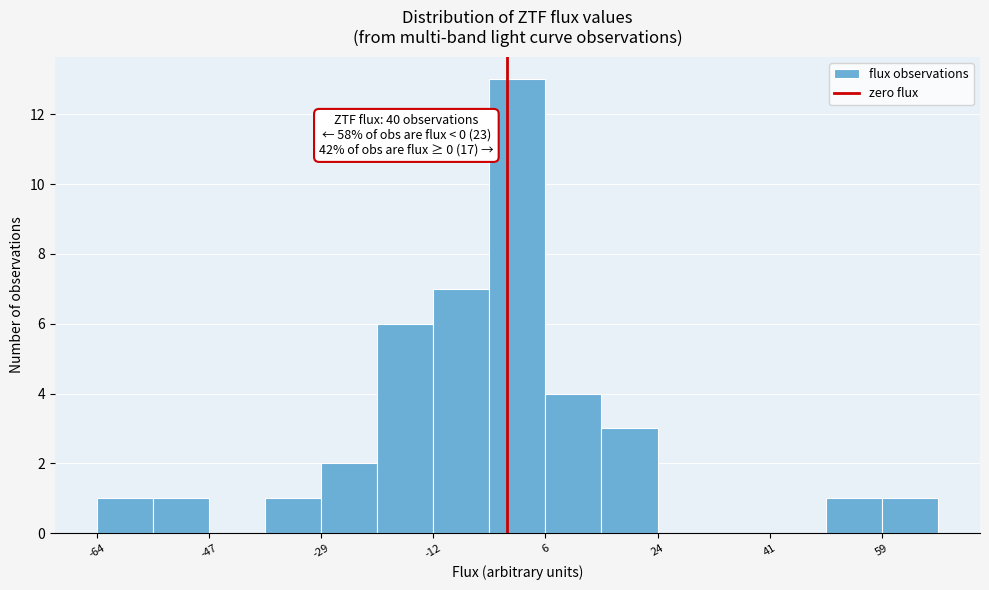

Over which range of the x-axis is the bar tallest?

-2 to 6